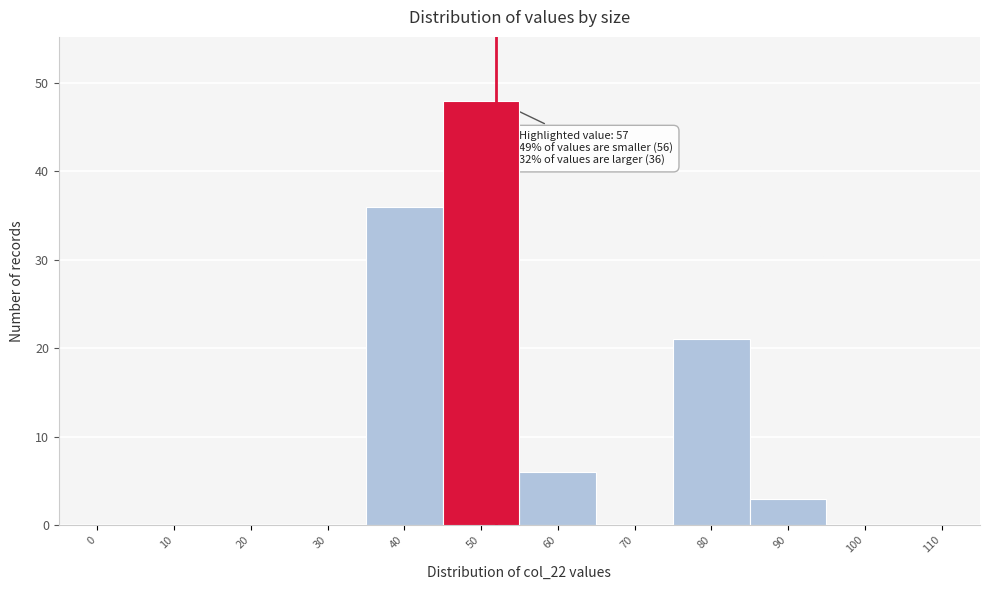

Reading left to right, what are all the values shown in this chart?

0=0	10=0	20=0	30=0	40=36	50=48	60=6	70=0	80=21	90=3	100=0	110=0